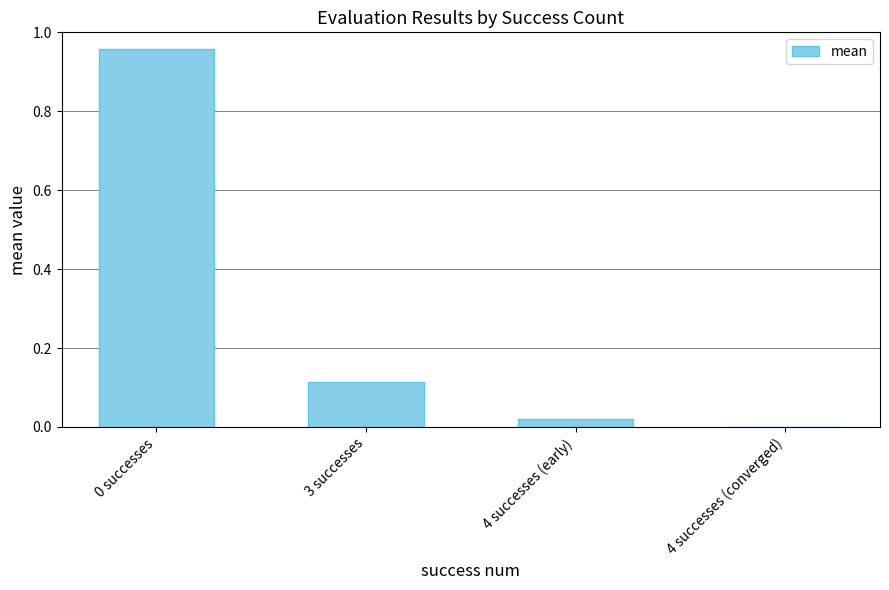

Are the bars horizontal?

No